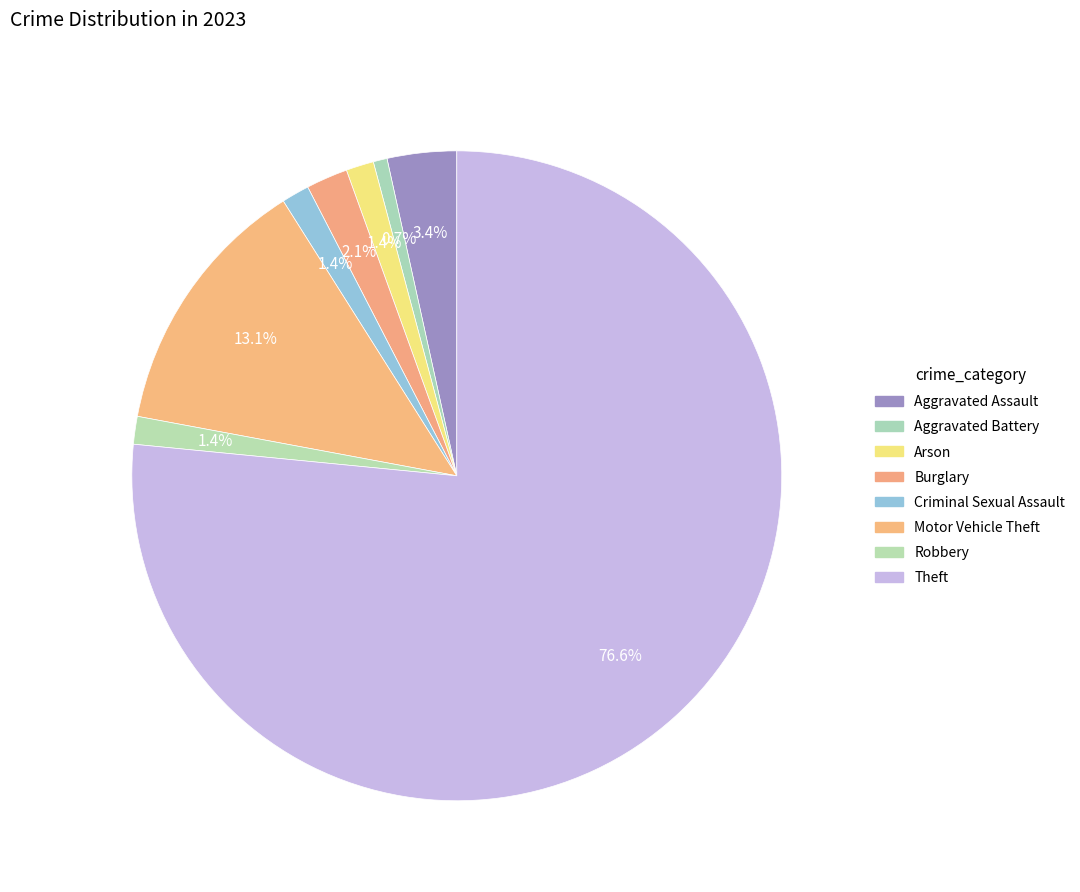

Count the number of slices in the pie.

8